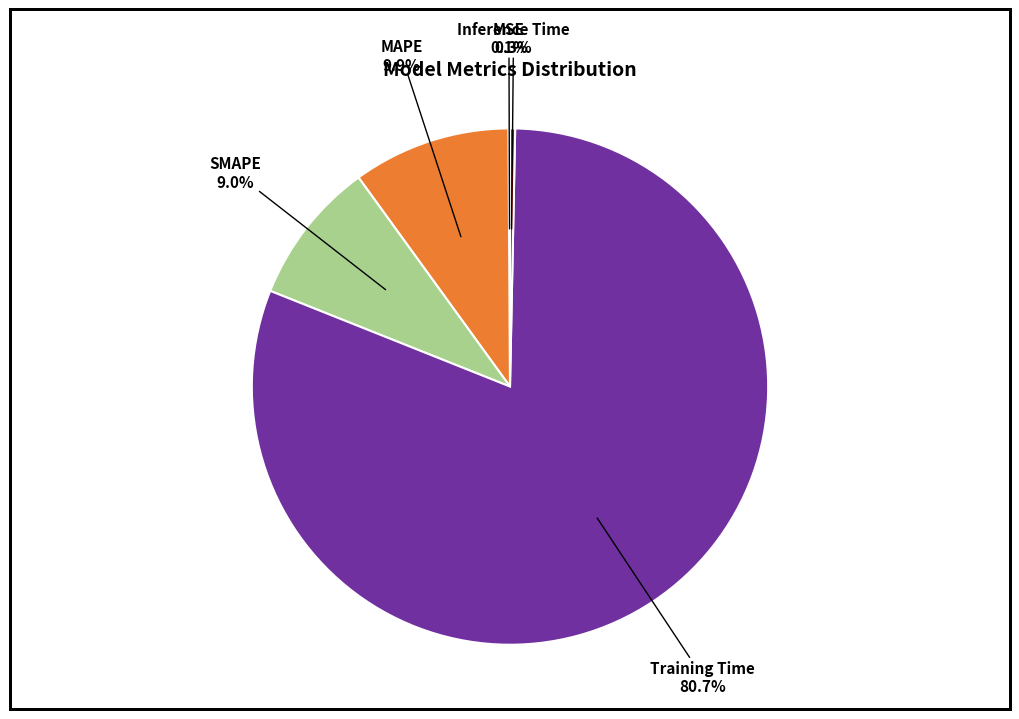

Which has a higher value, Inference Time or MAPE?

MAPE